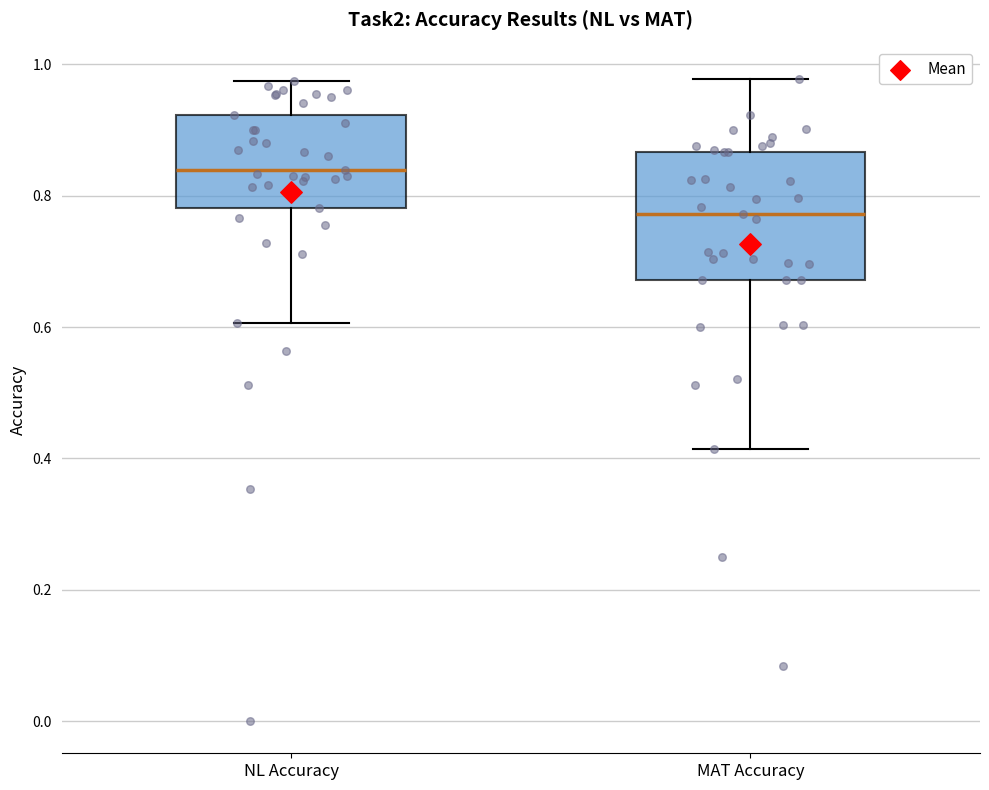

Reading left to right, read every box against the y-axis: the position of its median line, the range the box covers, and the ends of its whiskers. The values are not printed on the chart, so give them approximately, as read against the axis.

NL Accuracy: median 0.84, box 0.78 to 0.92, whiskers 0.60 to 0.98
MAT Accuracy: median 0.78, box 0.68 to 0.86, whiskers 0.42 to 0.98